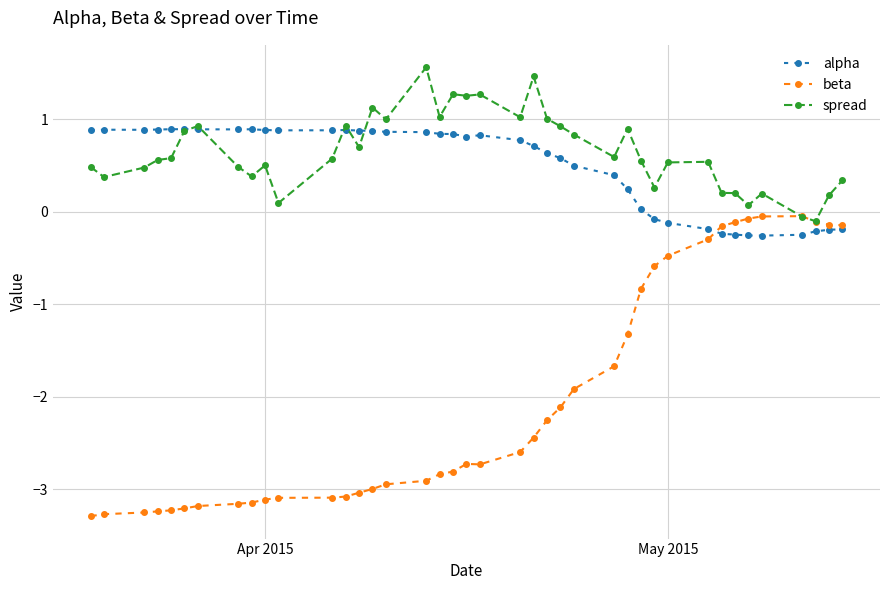

Which series has the widest spread of values?

beta